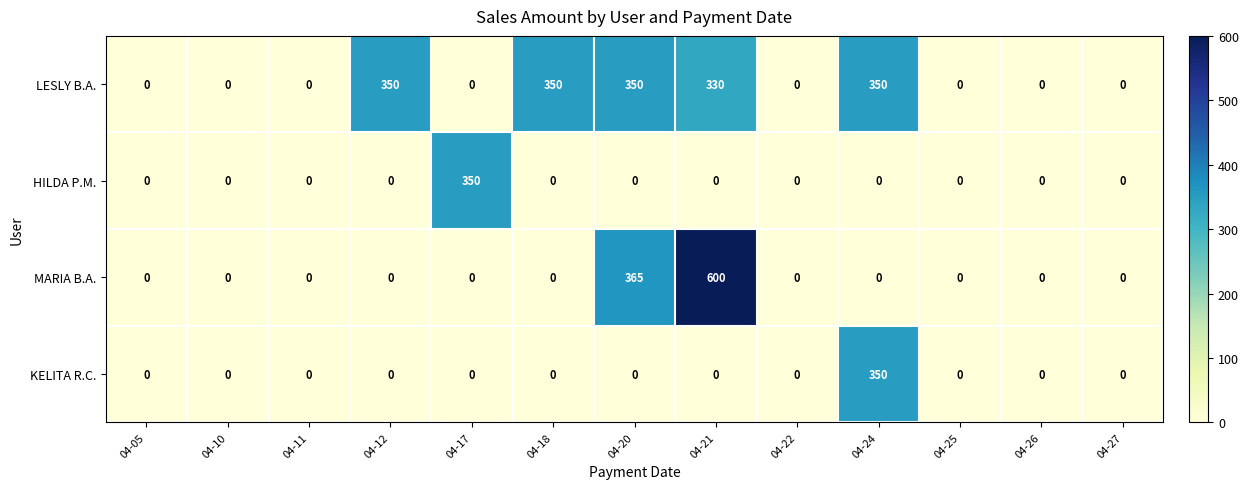

The value of HILDA P.M. at 04-10 is 133. True or false?

False